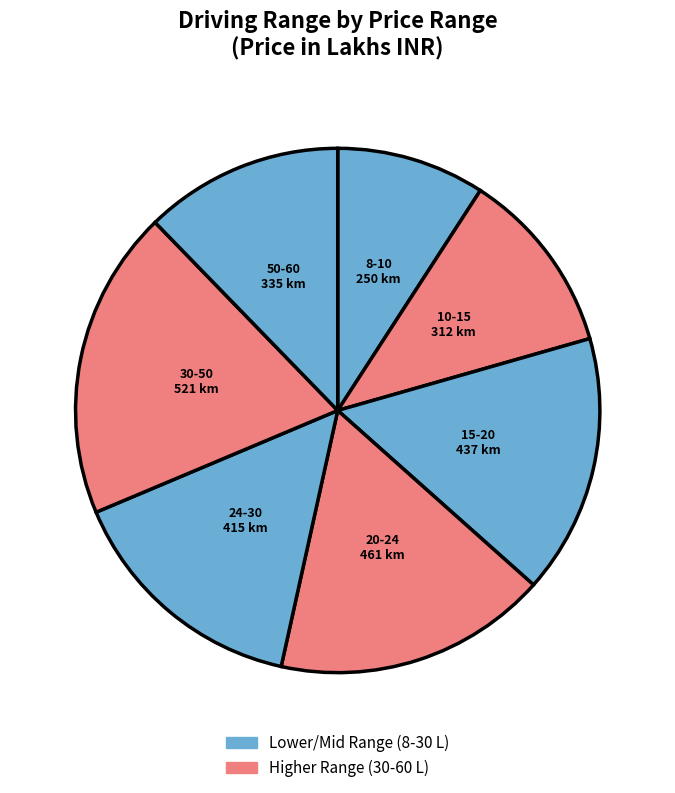

True or false: 30-50 accounts for 25% of the total.

False